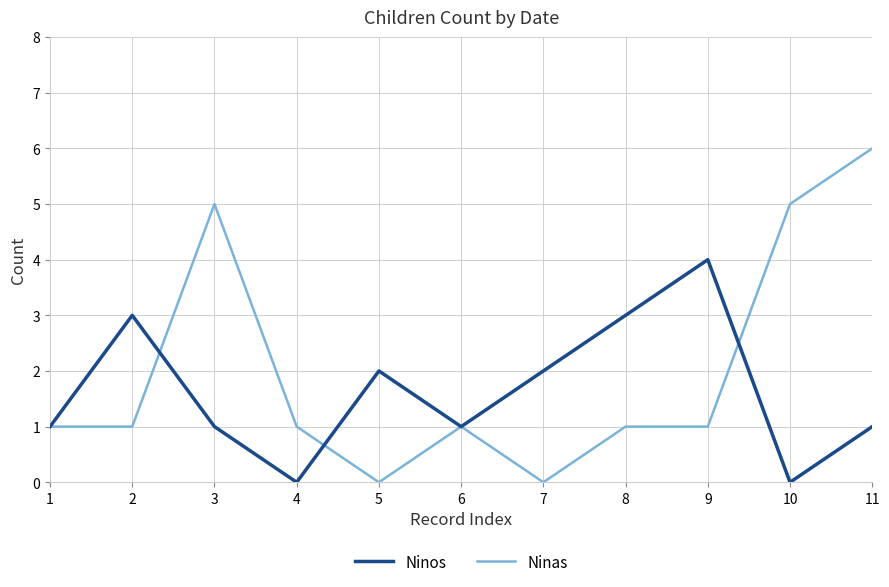

True or false: Ninas has more than 1 points higher than both neighbors.

True